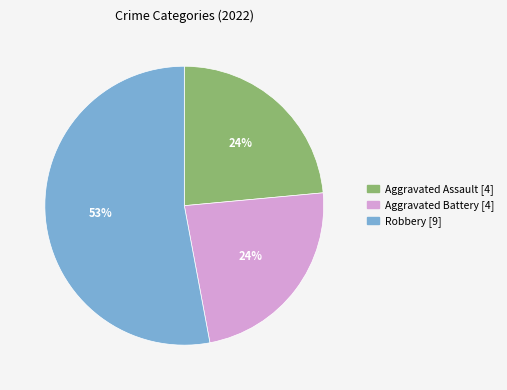

To the nearest percent, what is the average slice percentage?

33%